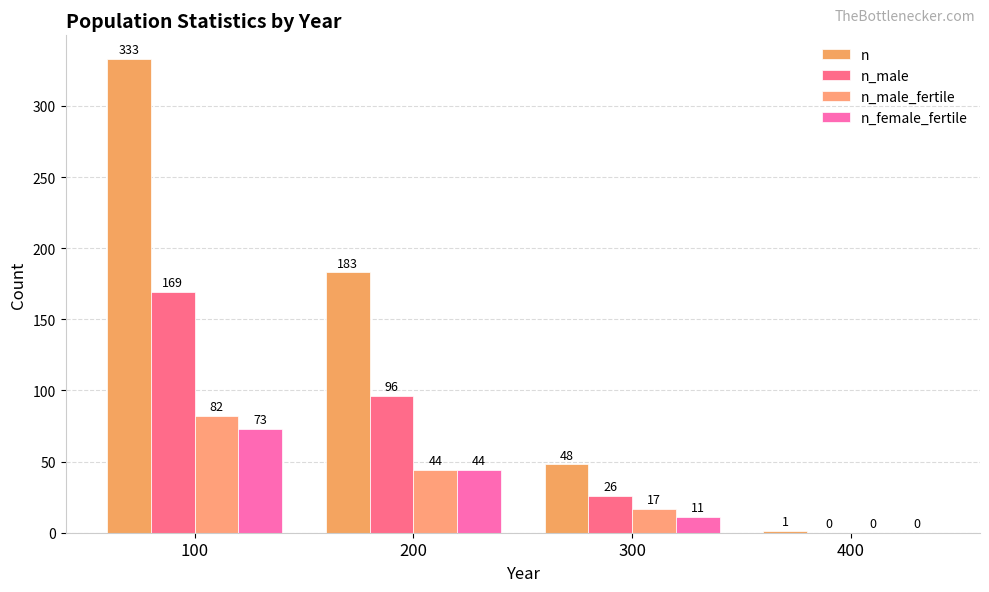

How many groups of bars are there?

4